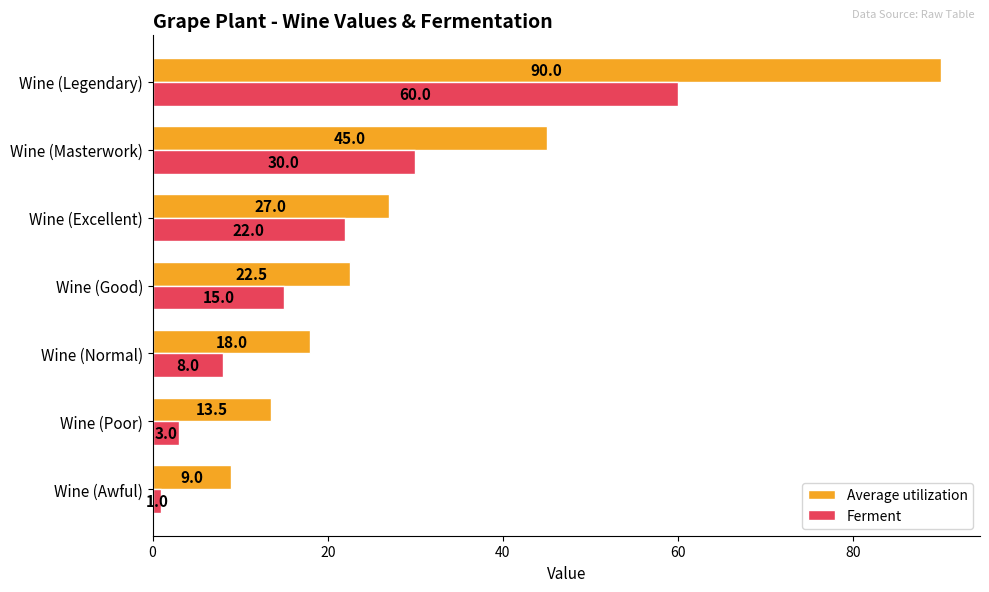

At which label is Ferment closest to 30?

Wine (Masterwork)